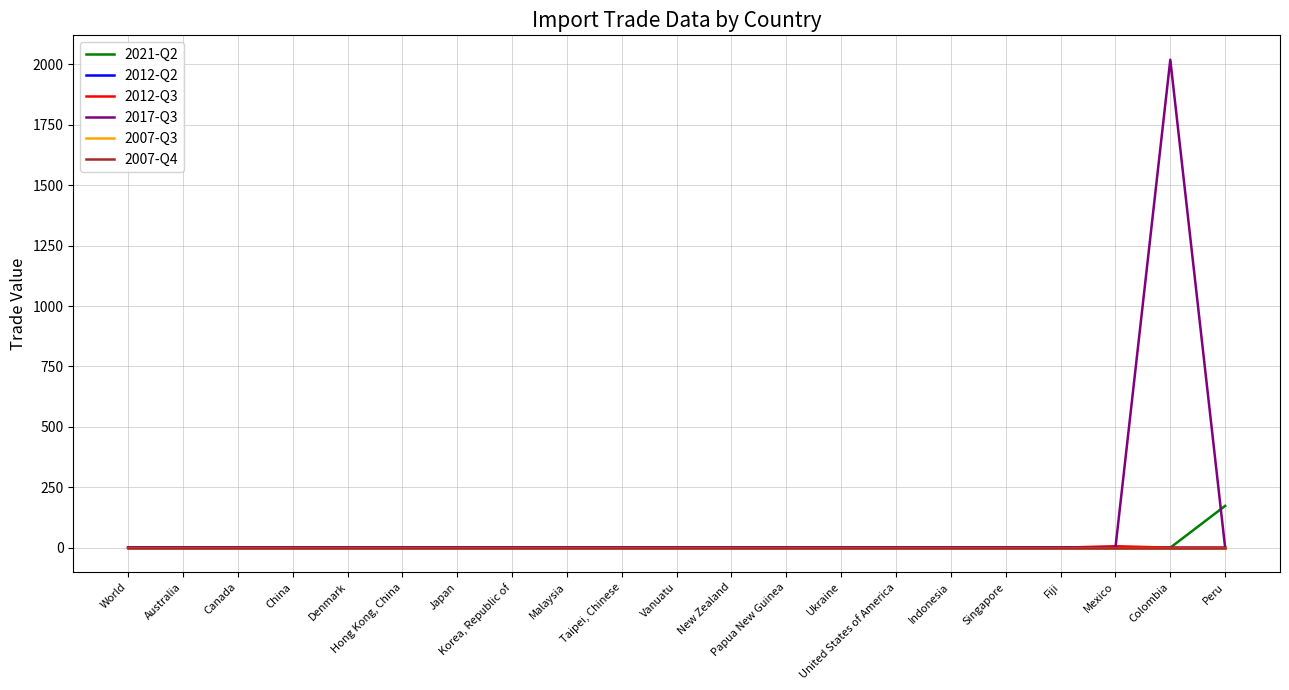

Does the chart display data point markers on the line(s)?

No